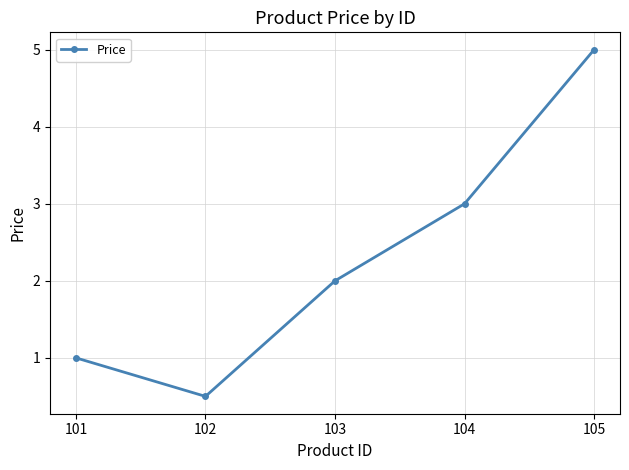

The value at 105 is 5.0. True or false?

True